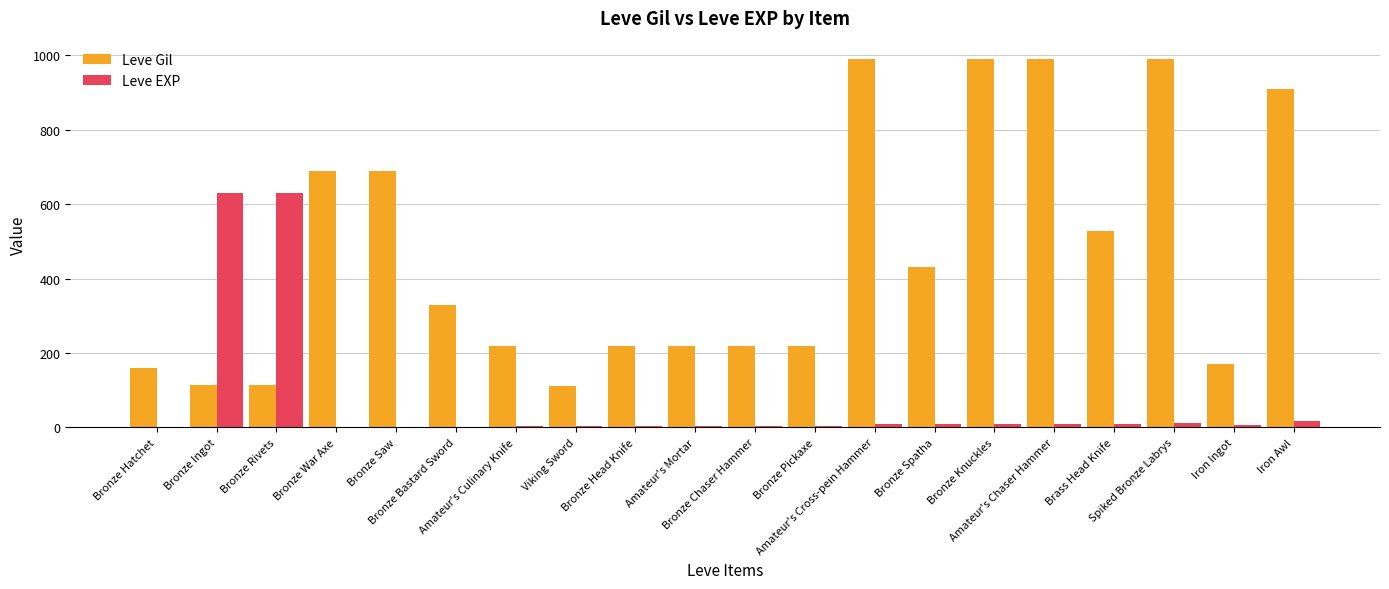

What is the greatest value displayed?

990